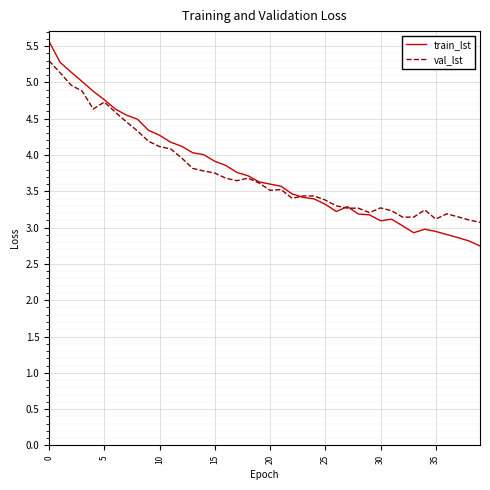

Does the chart have visible grid lines?

Yes